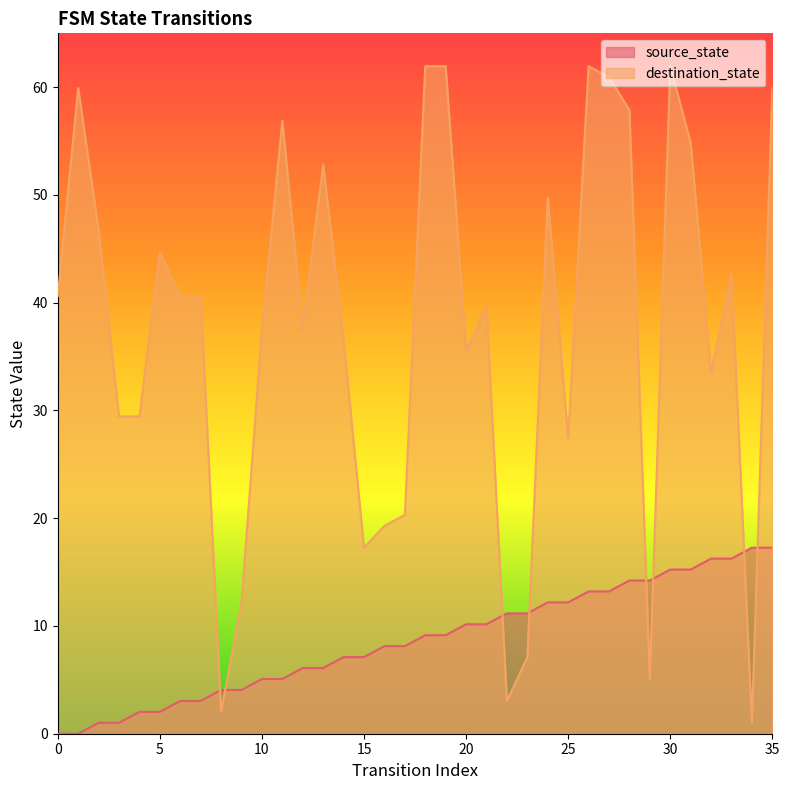

What is the value of the source_state point at the 7th from the left?

3.0